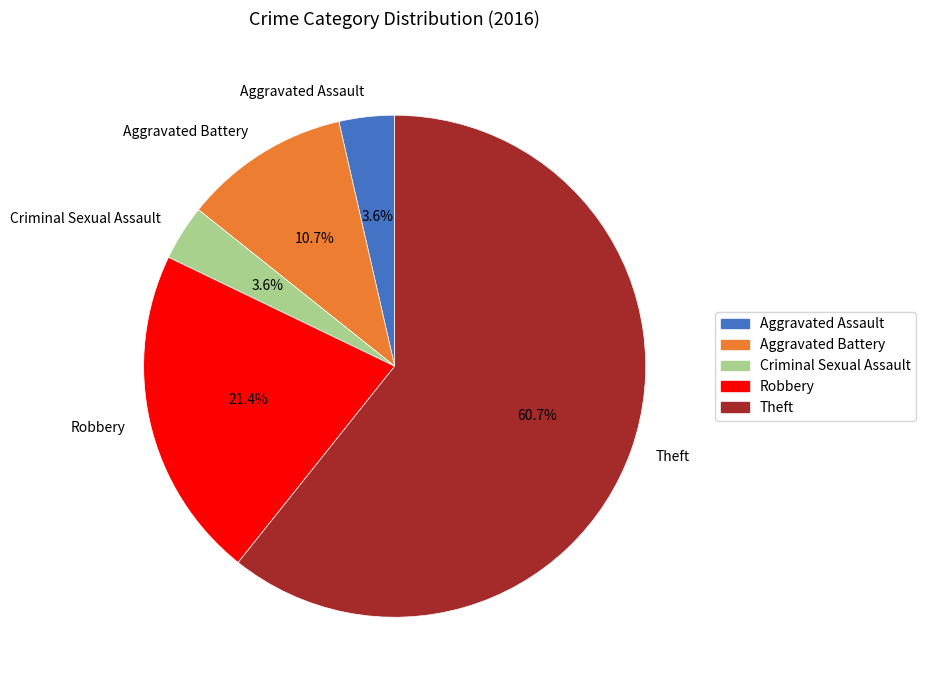

To the nearest percent, what is the difference between the largest and smallest slice percentages?

57%